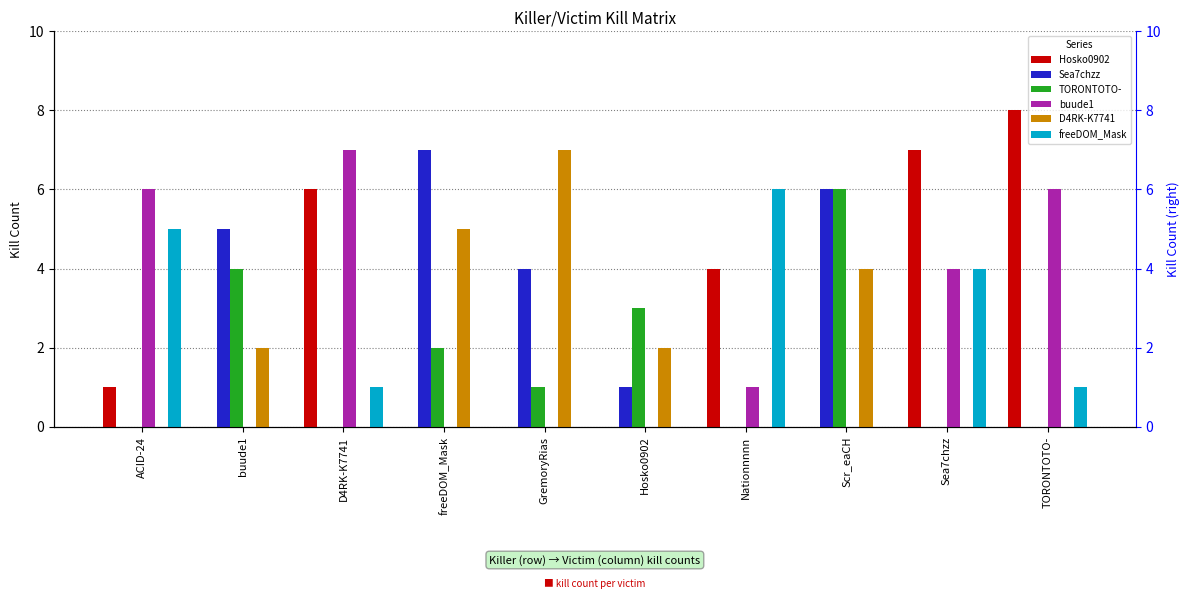

What is the sum of the Sea7chzz values at D4RK-K7741 and Scr_eaCH?

6